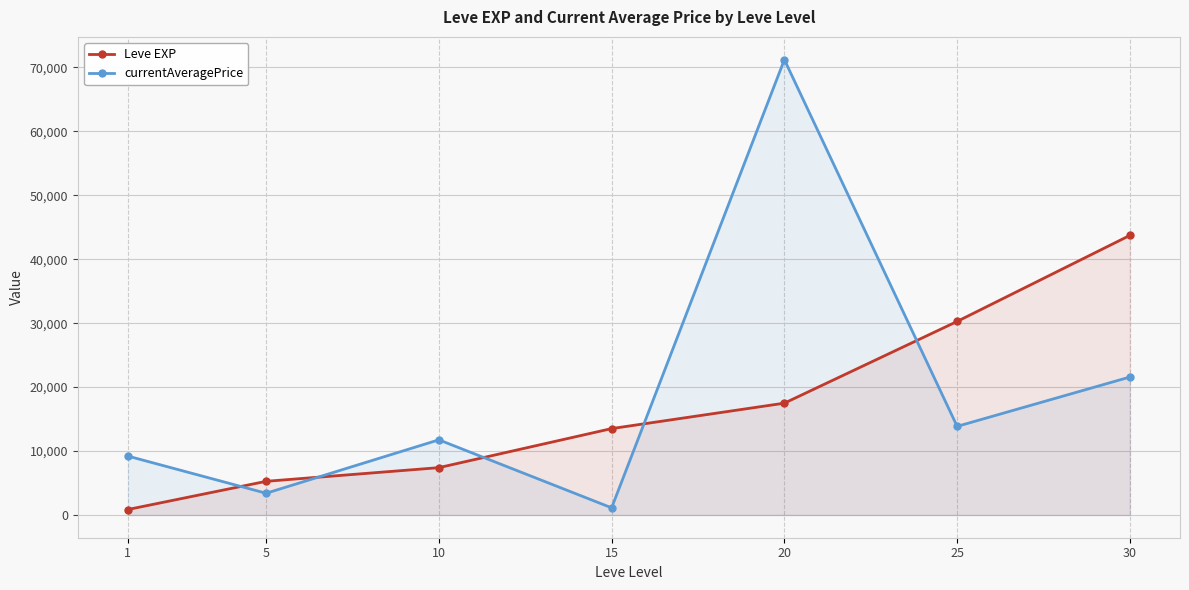

True or false: Leve EXP has more than 0 interior local peaks.

False